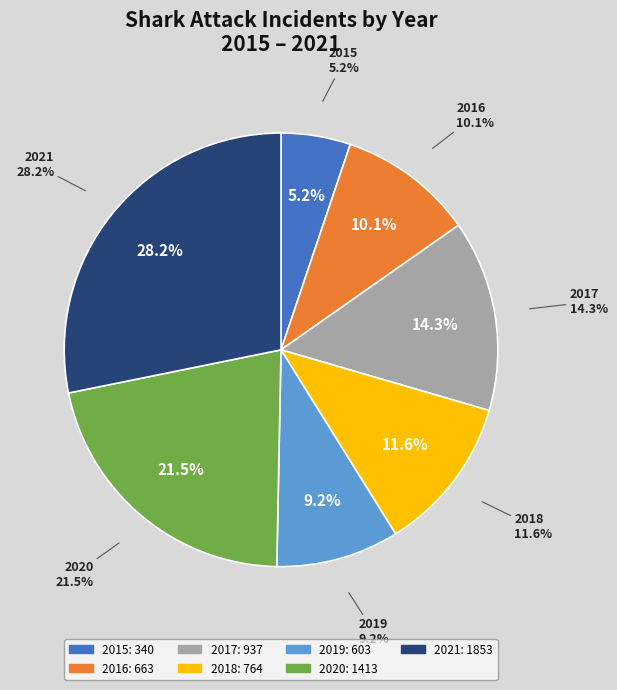

Rank the categories by value from lowest to highest.

2015, 2019, 2016, 2018, 2017, 2020, 2021